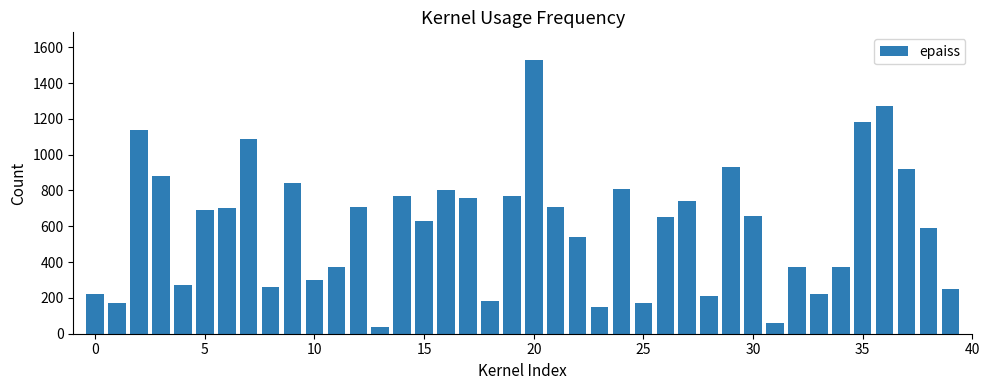

What is the value of the 36th bar from the left?

1180